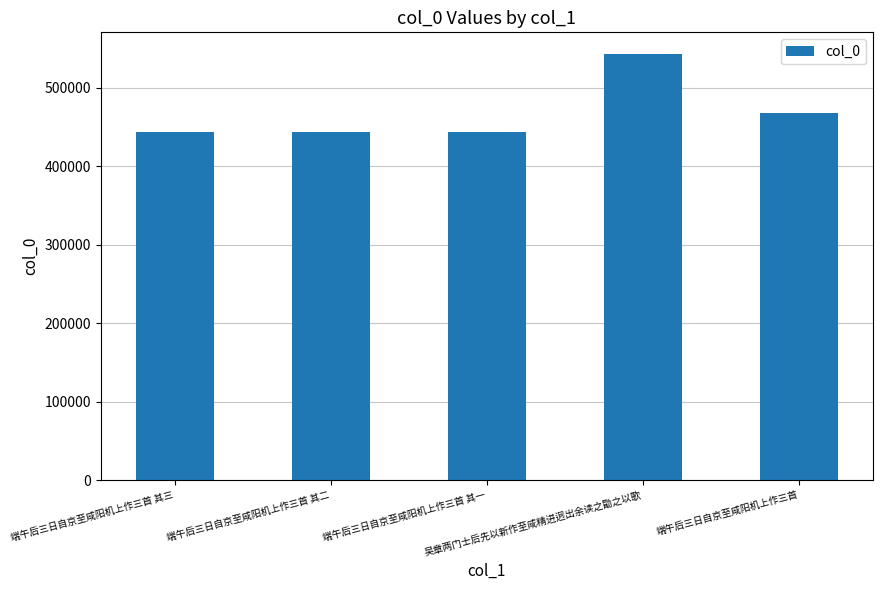

How many values are below 443356?

2